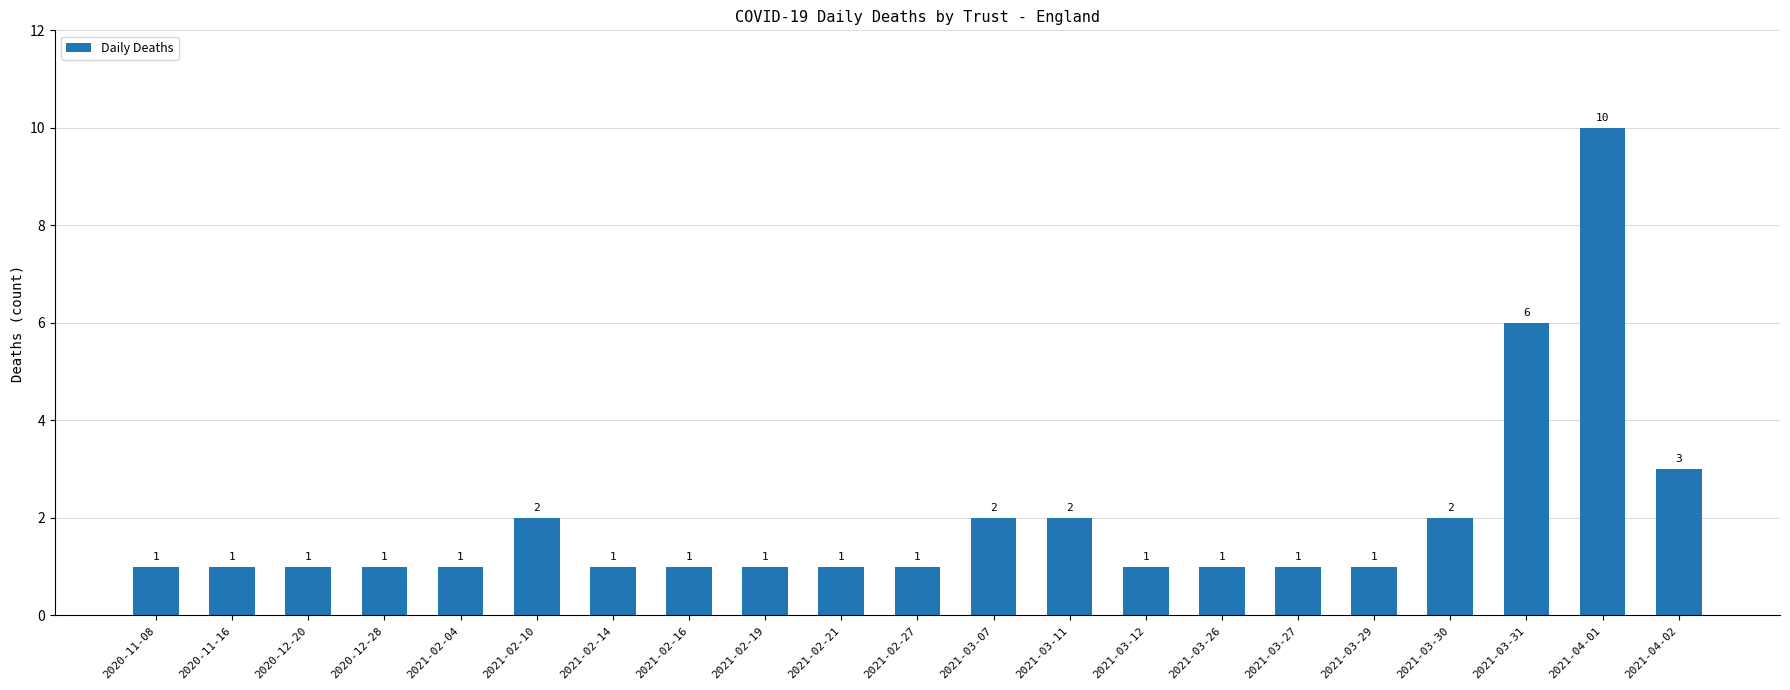

True or false: the data shows 2 at 2021-03-12.

False